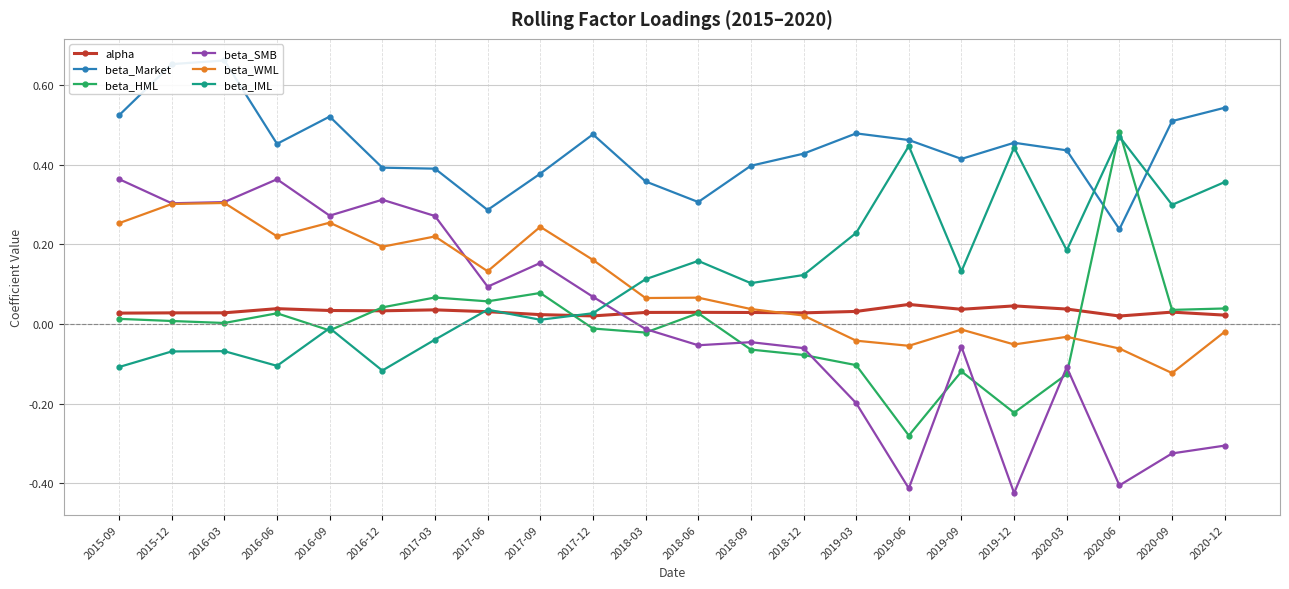

Rank the series at 2020-12 from lowest to highest value.

beta_SMB, beta_WML, alpha, beta_HML, beta_IML, beta_Market